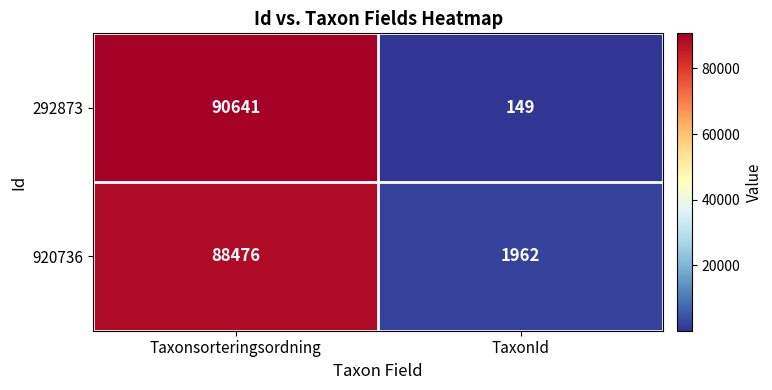

What is the difference between the 292873 values at TaxonId and Taxonsorteringsordning?

90492